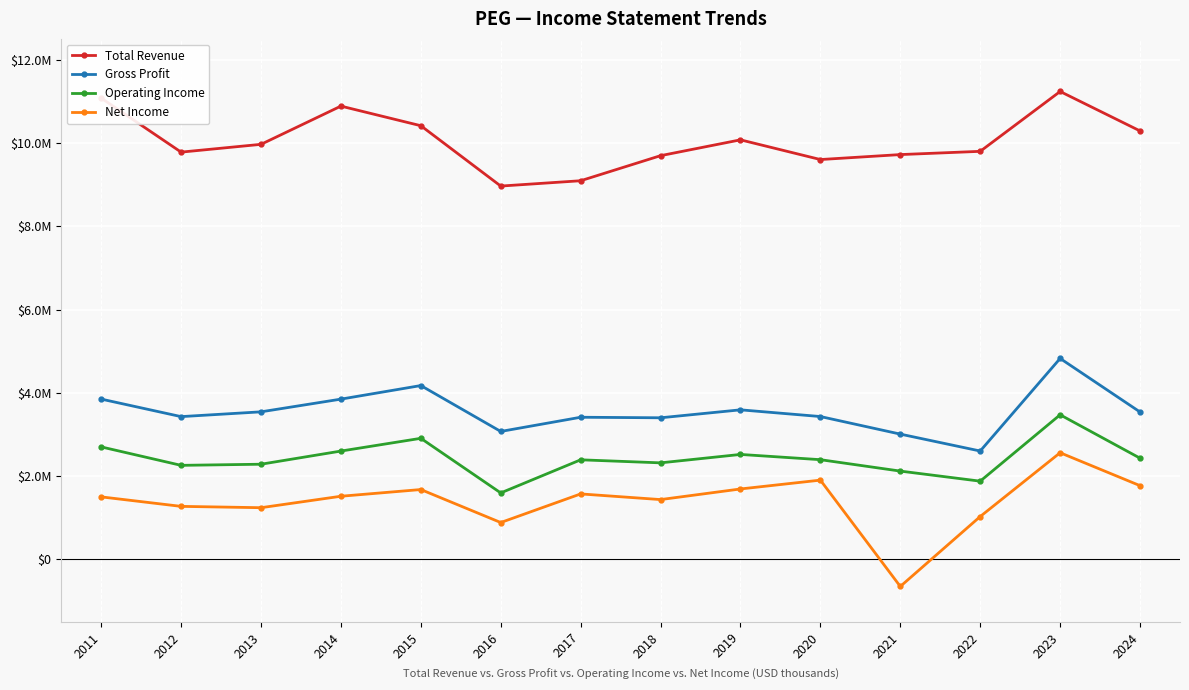

What are all the series names shown in the legend?

Total Revenue, Gross Profit, Operating Income, Net Income